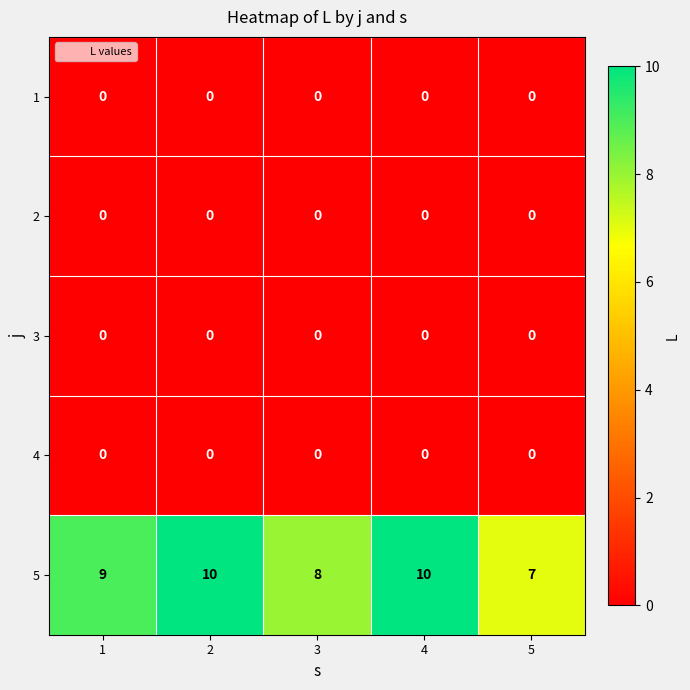

What is the spread (max minus min) of values at 2?

10